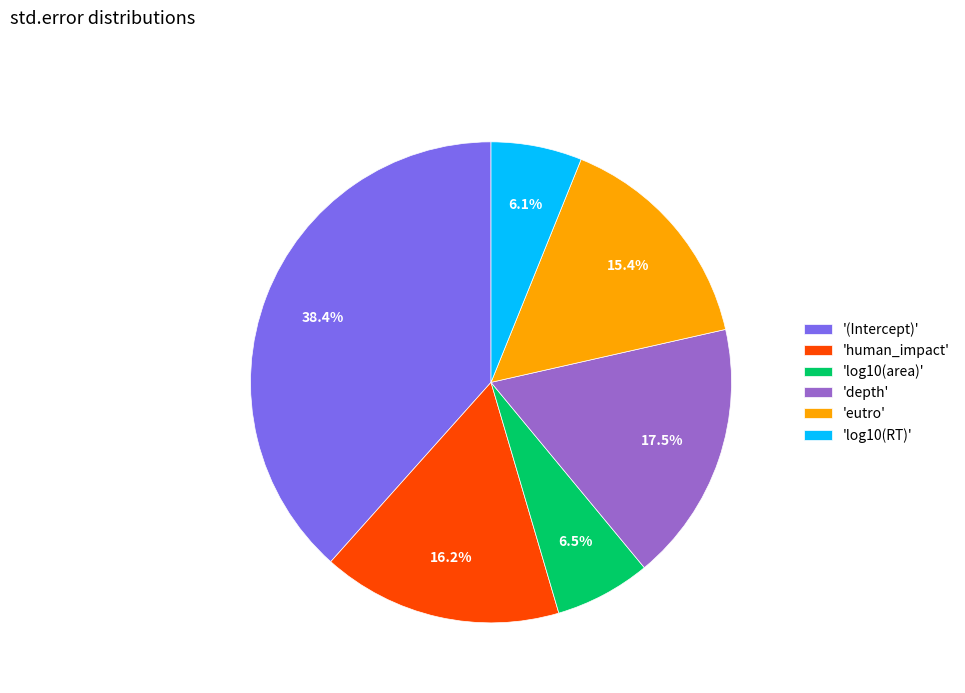

What percentage do 'depth' and 'log10(area)' together represent?

24.0%